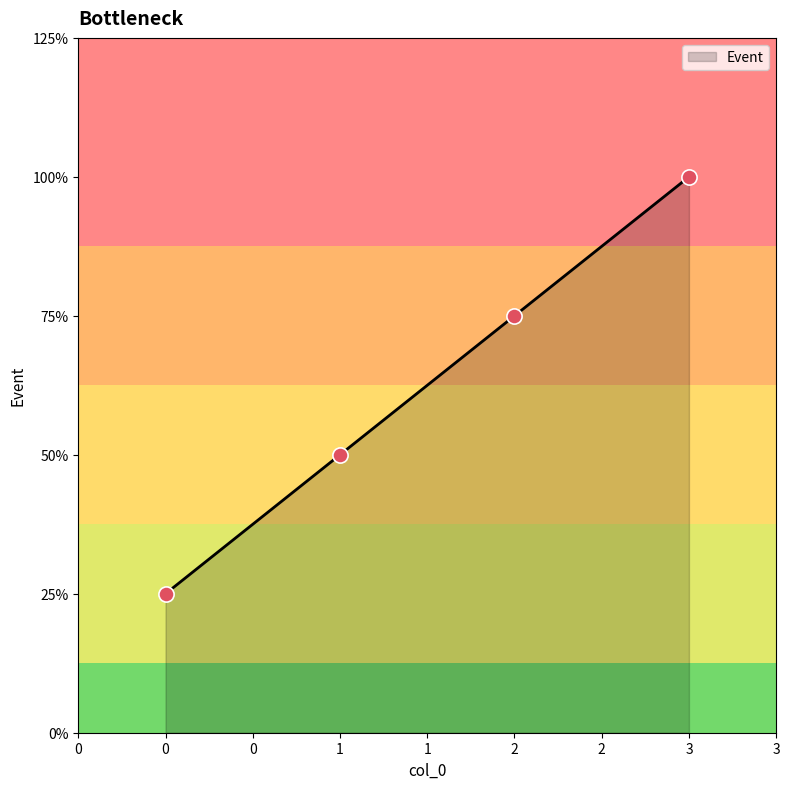

What is the ratio of the value at 1 to the value at 3?

0.5